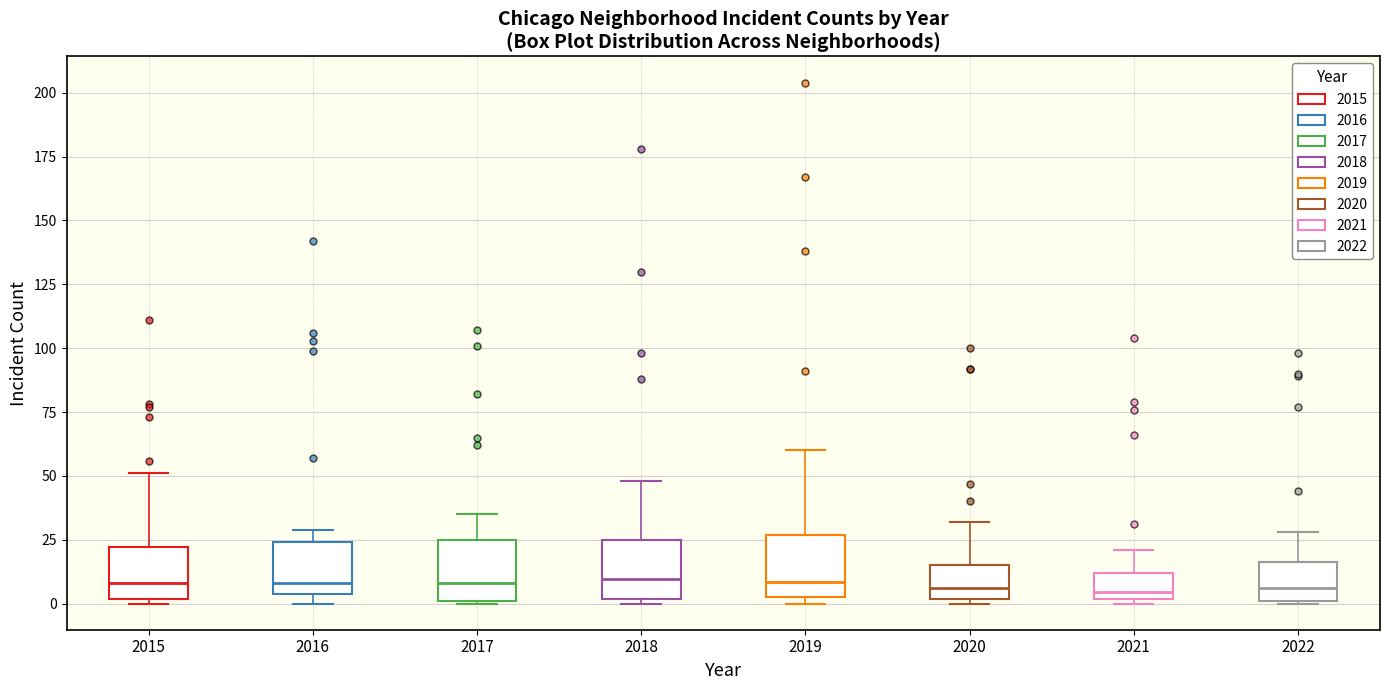

Where is the lower edge of the box at x = 2019 on the y-axis? The values are not printed on the chart, so give them approximately, as read against the axis.

5